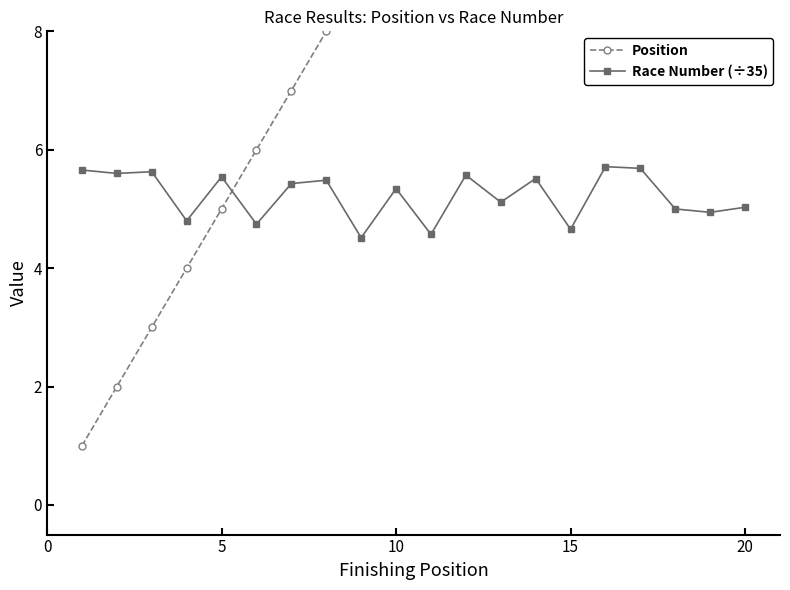

At how many categories does at least one series exceed 7?

13